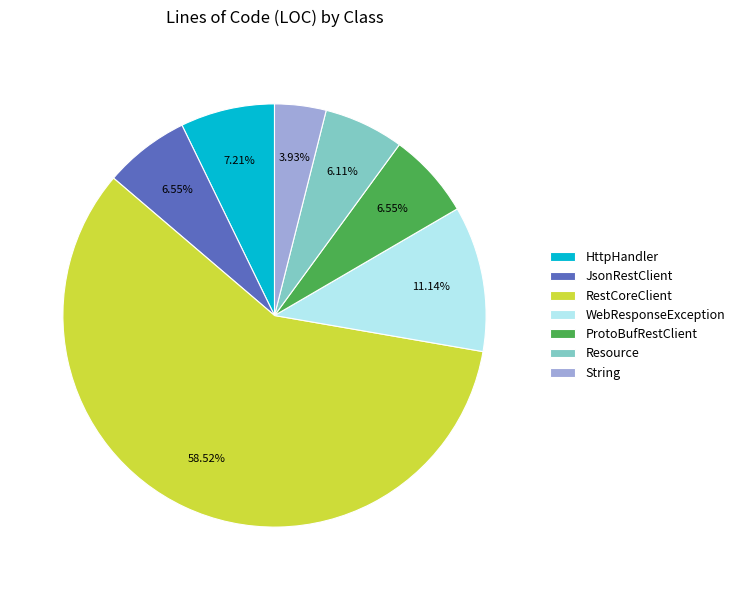

Does String account for over 50% of the chart?

No